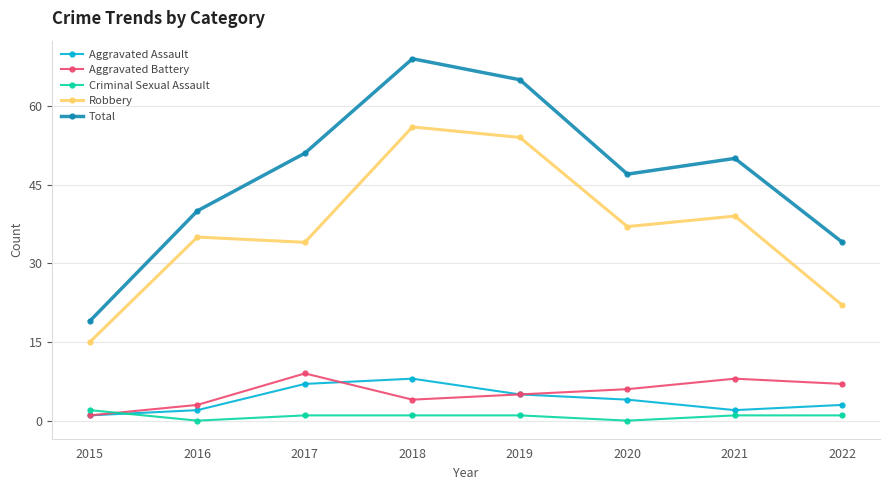

How many lines are shown in the chart?

5